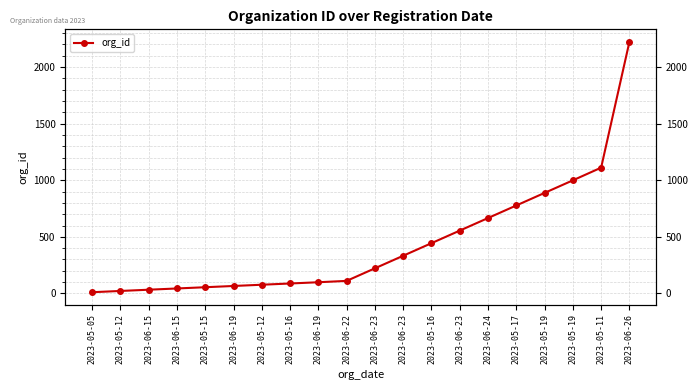

How many categories are shown in the chart?

20